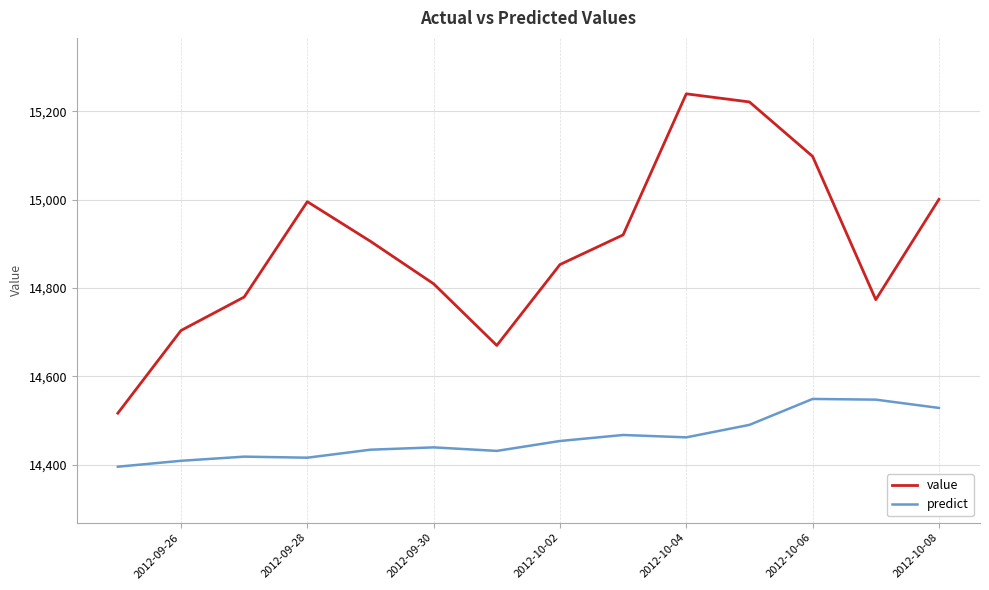

How many lines are shown in the chart?

2